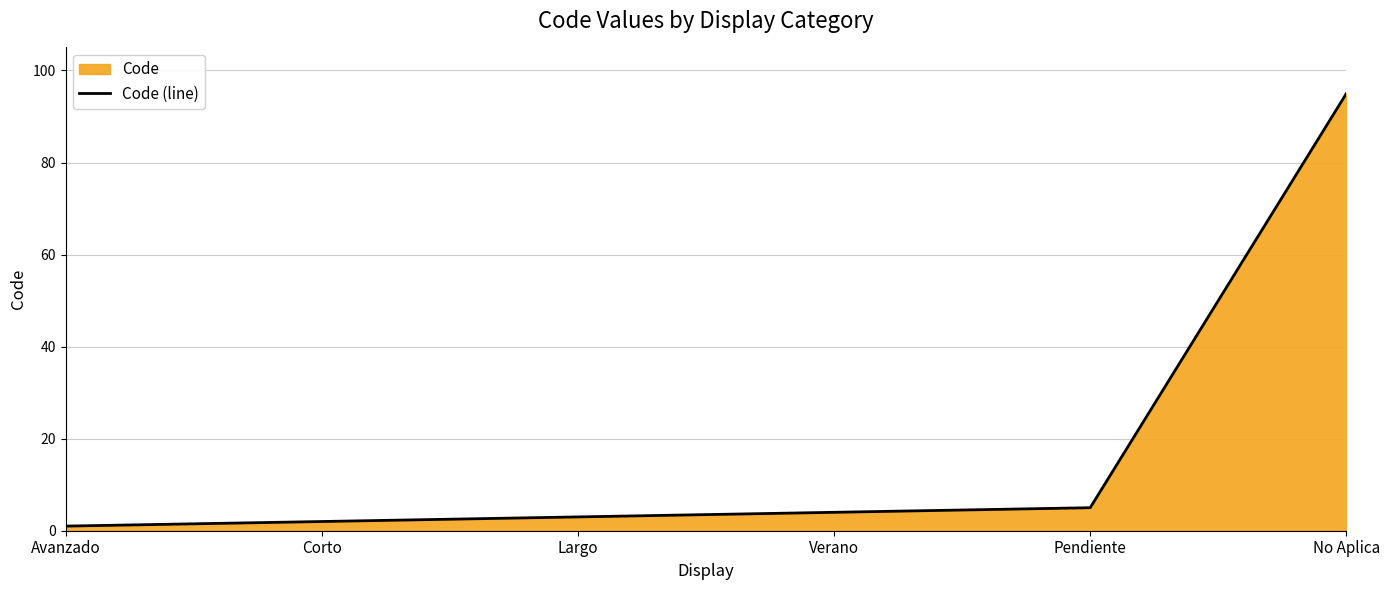

Rank the categories by value from lowest to highest.

Avanzado, Corto, Largo, Verano, Pendiente, No Aplica